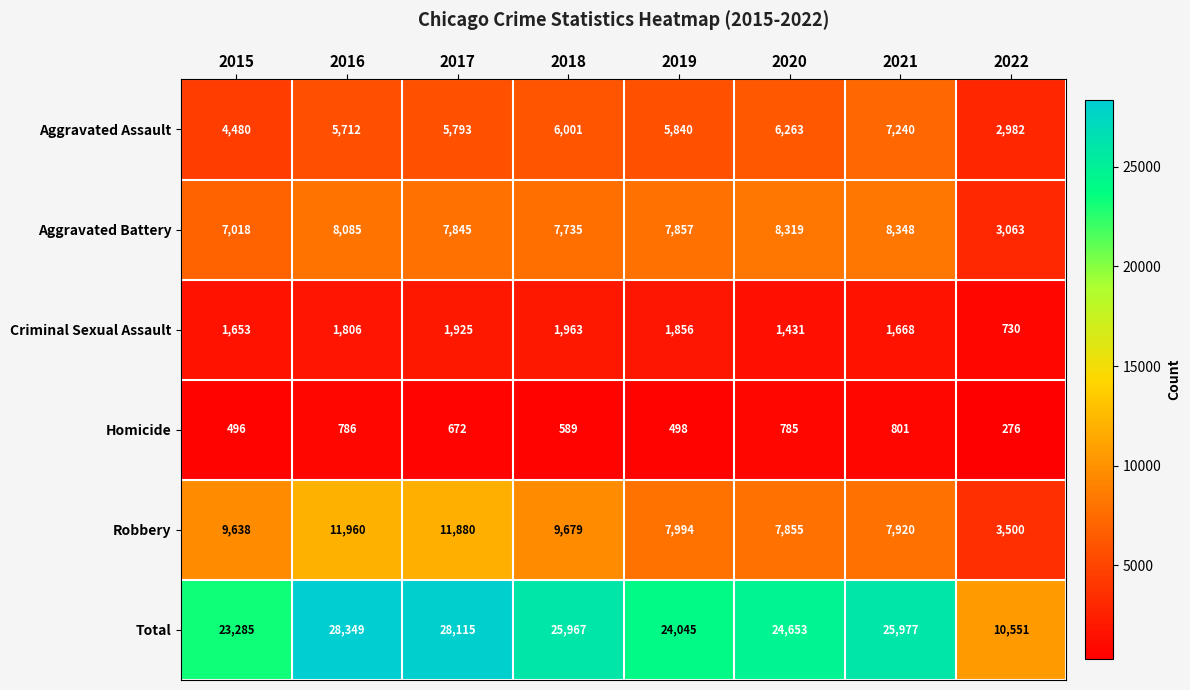

At how many categories does at least one series exceed 5452?

8